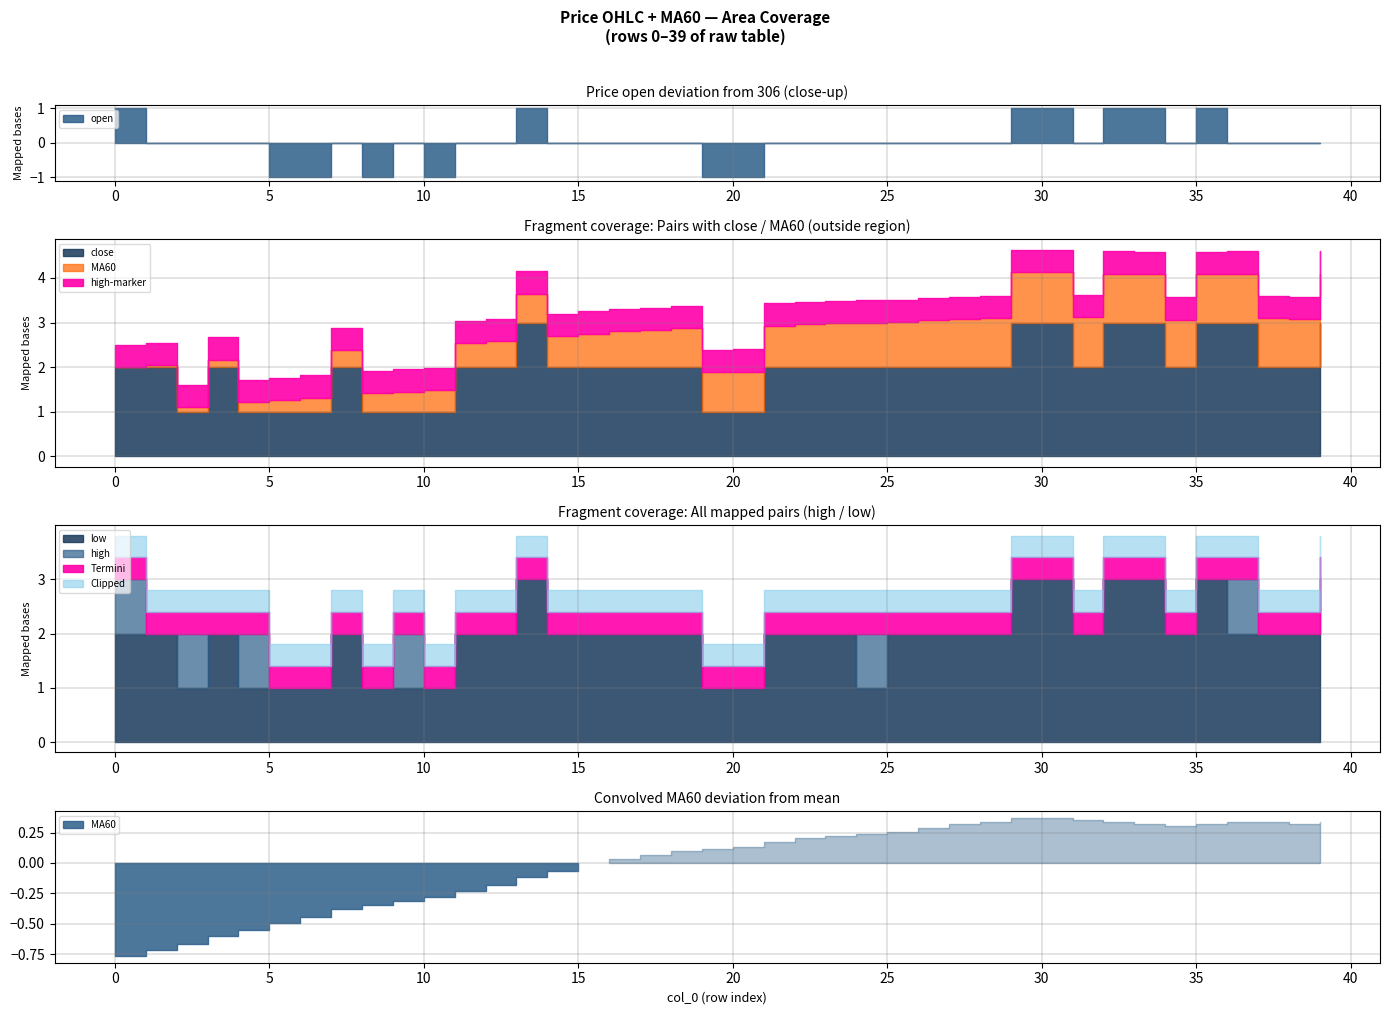

The value of MA60 at 35 is 78.8. True or false?

False